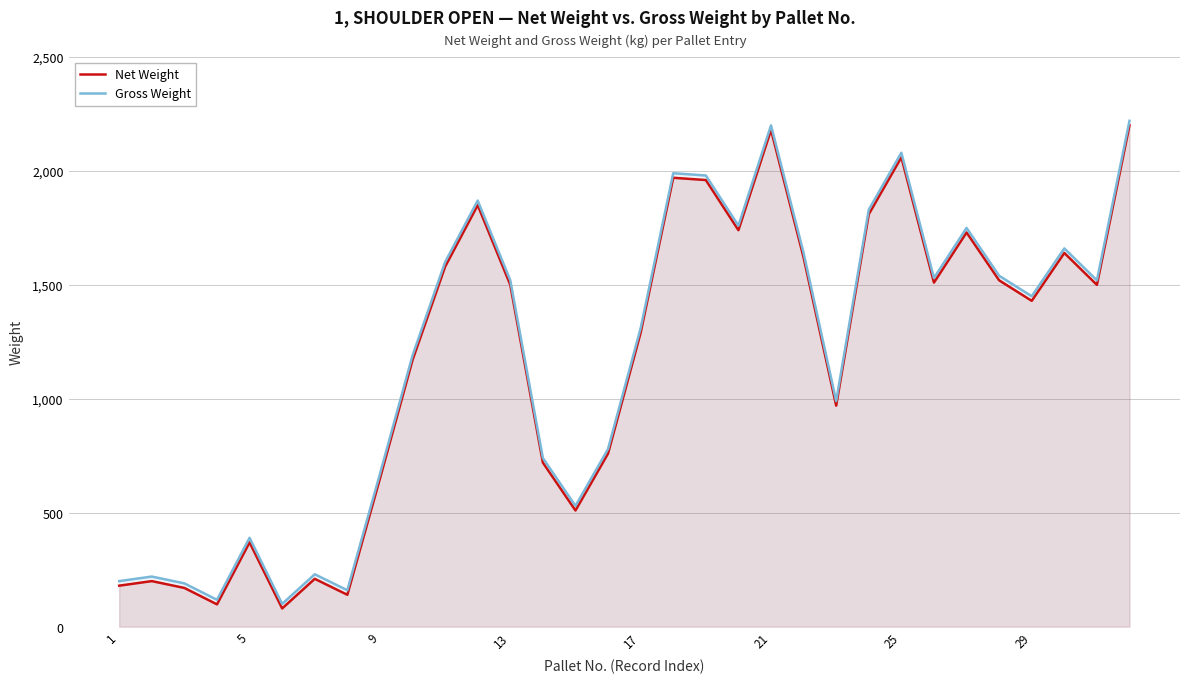

The Net Weight series shows 489 at 15. True or false?

False